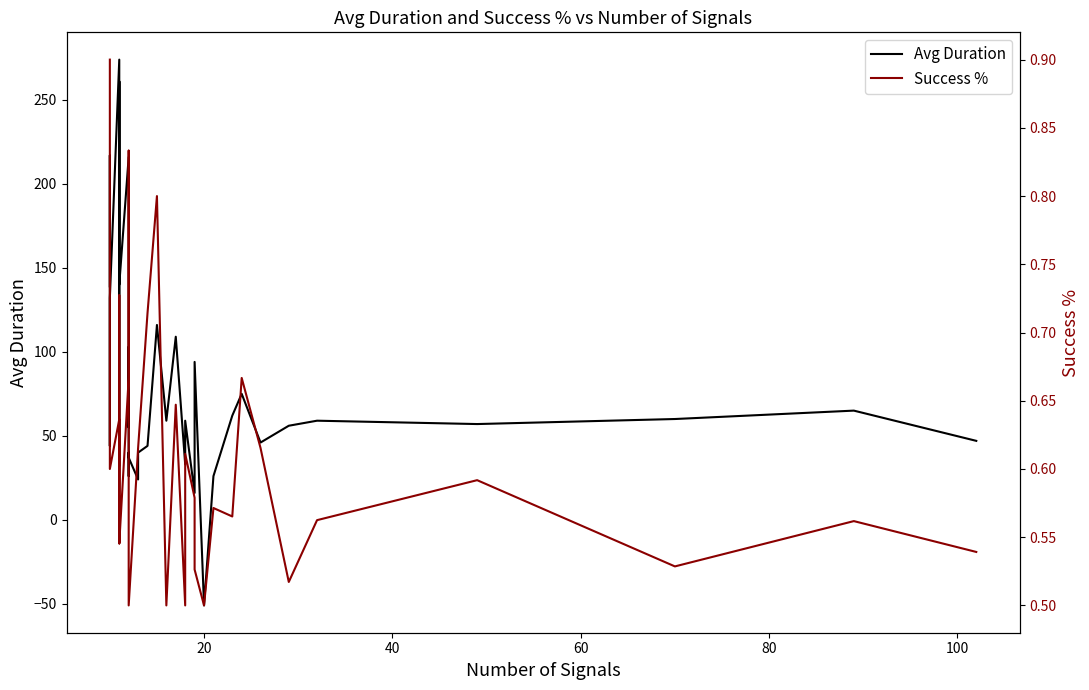

How many values in Avg Duration are below zero?

1